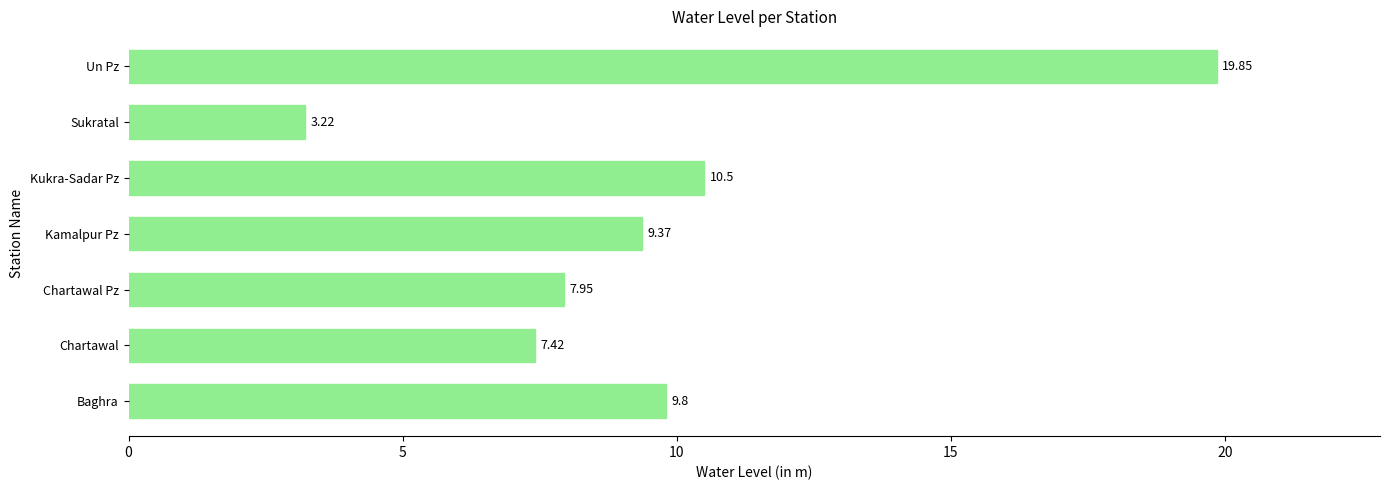

What is the maximum value shown in the chart?

19.9